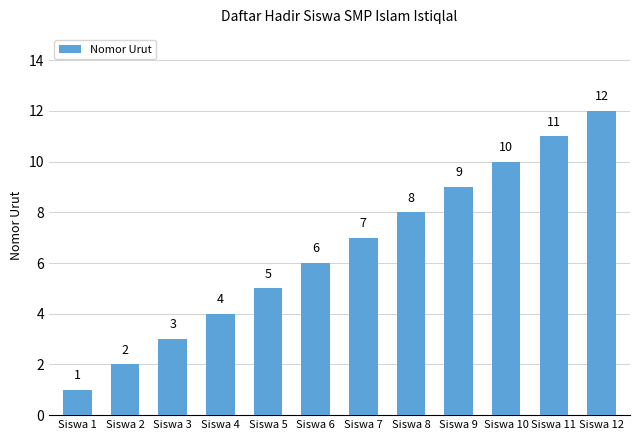

What is the minimum value shown in the chart?

1